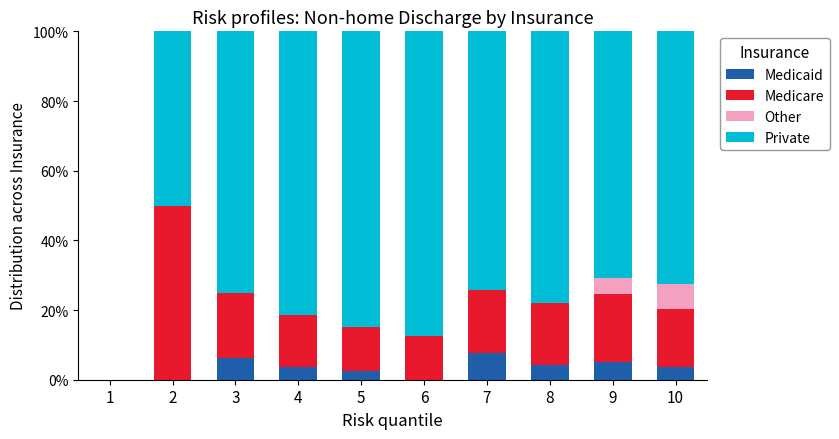

What is the total value across all series at 10?

100.0